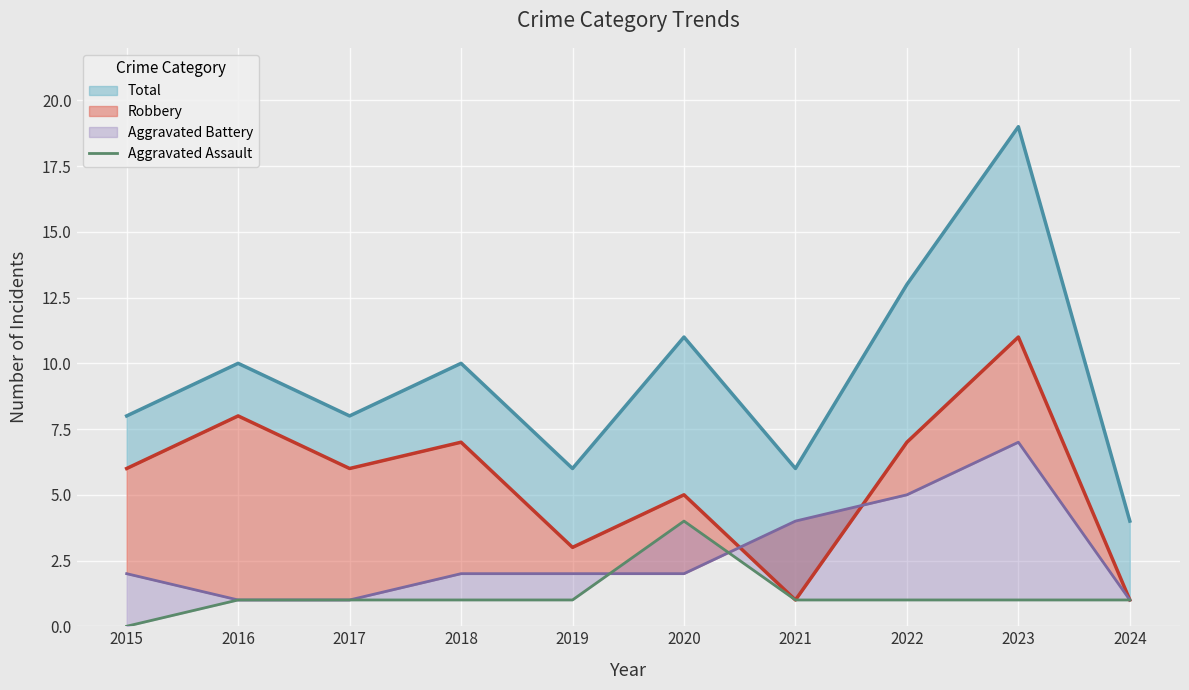

What is the maximum value shown in the chart?

4